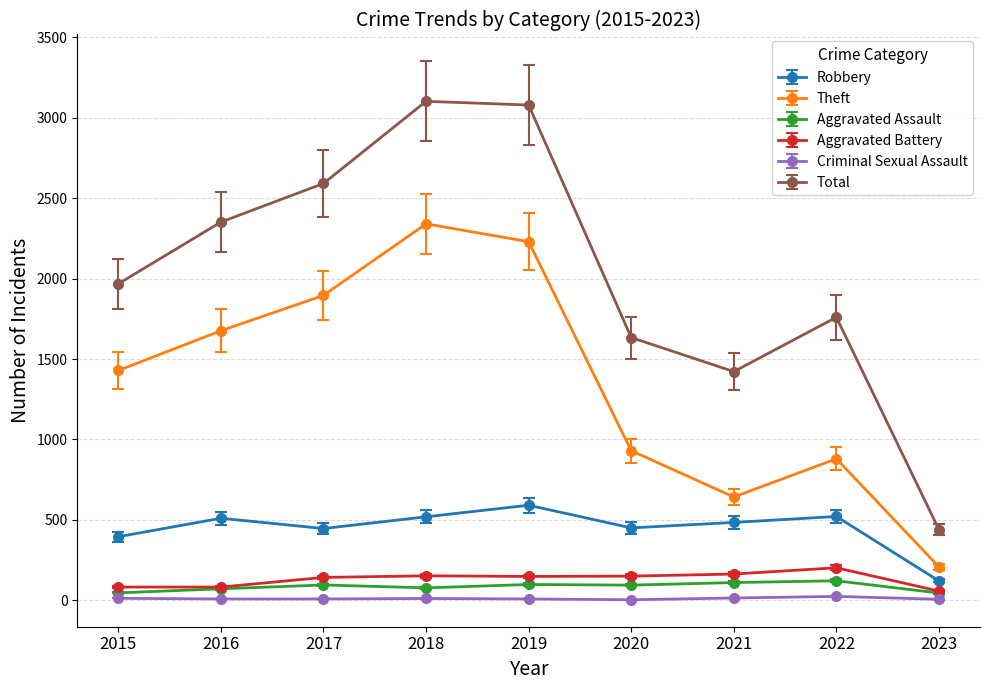

At which label is Robbery closest to 355?

2015